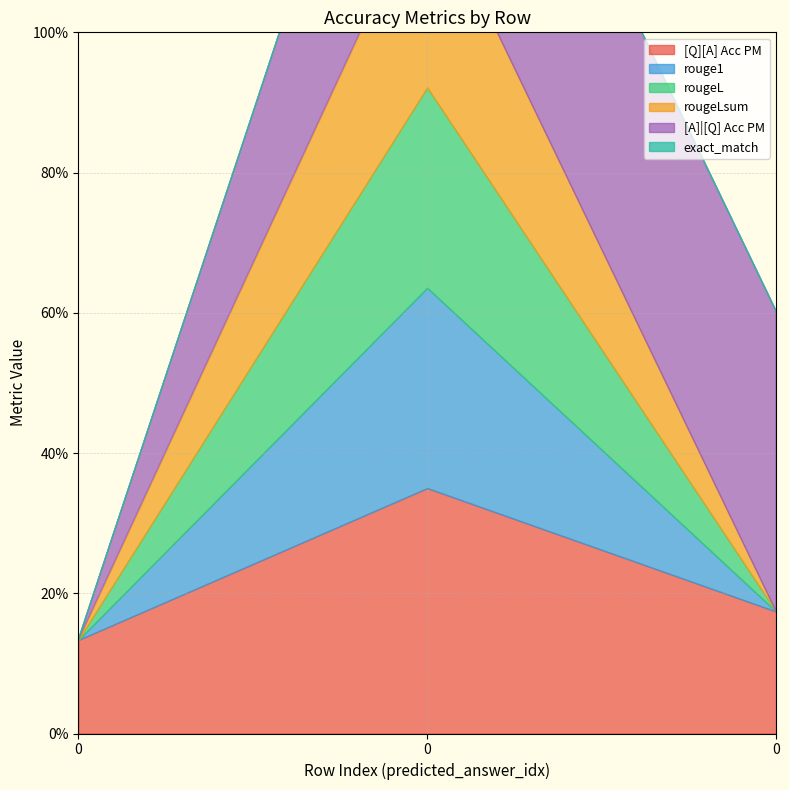

What are all the series names shown in the legend?

[Q][A] Acc PM, rouge1, rougeL, rougeLsum, [A]|[Q] Acc PM, exact_match